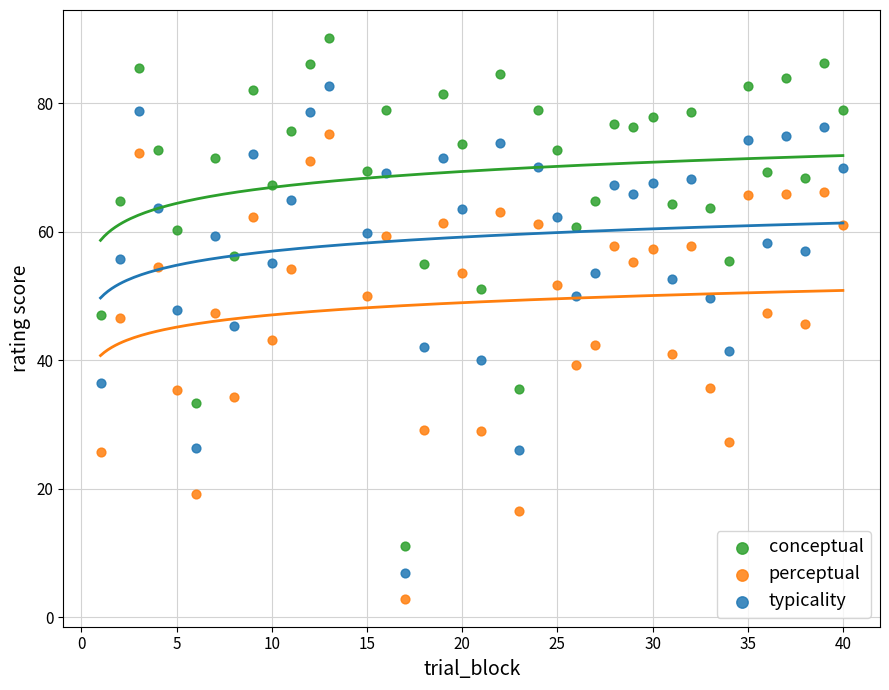

Which series has the widest spread of Y values?

conceptual